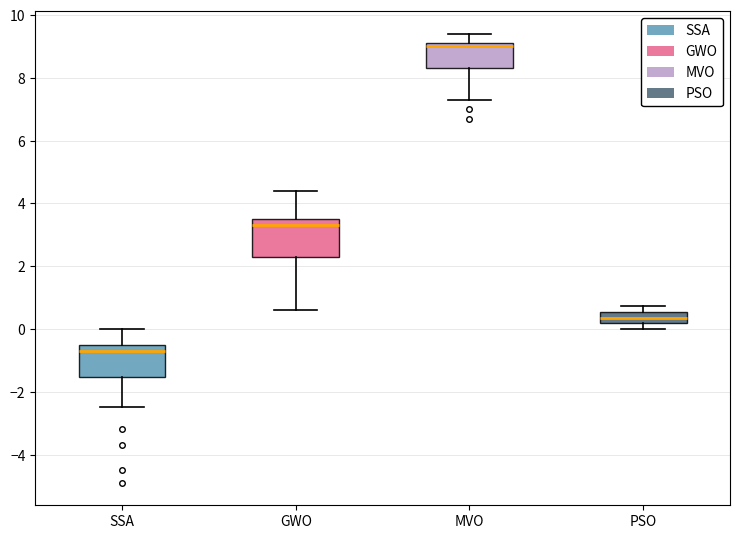

Which box has the lowest median line?

SSA